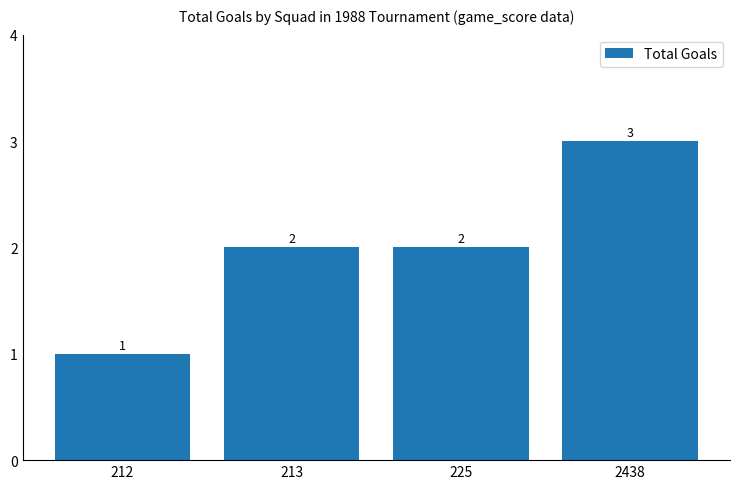

What is the value of the 1st bar from the left?

1